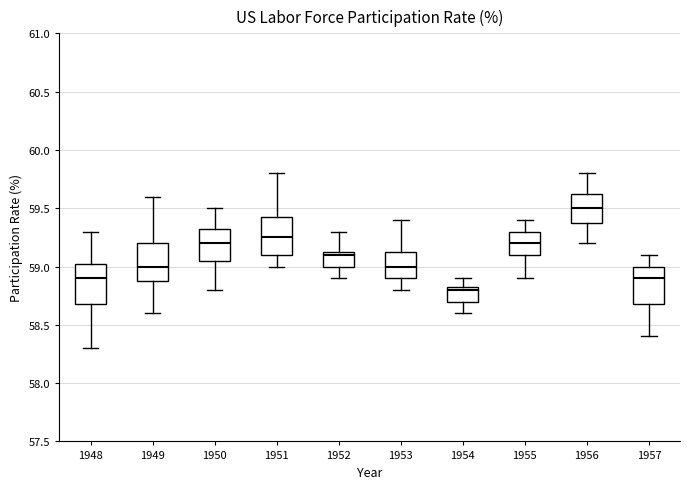

Which box has the highest median line?

1956